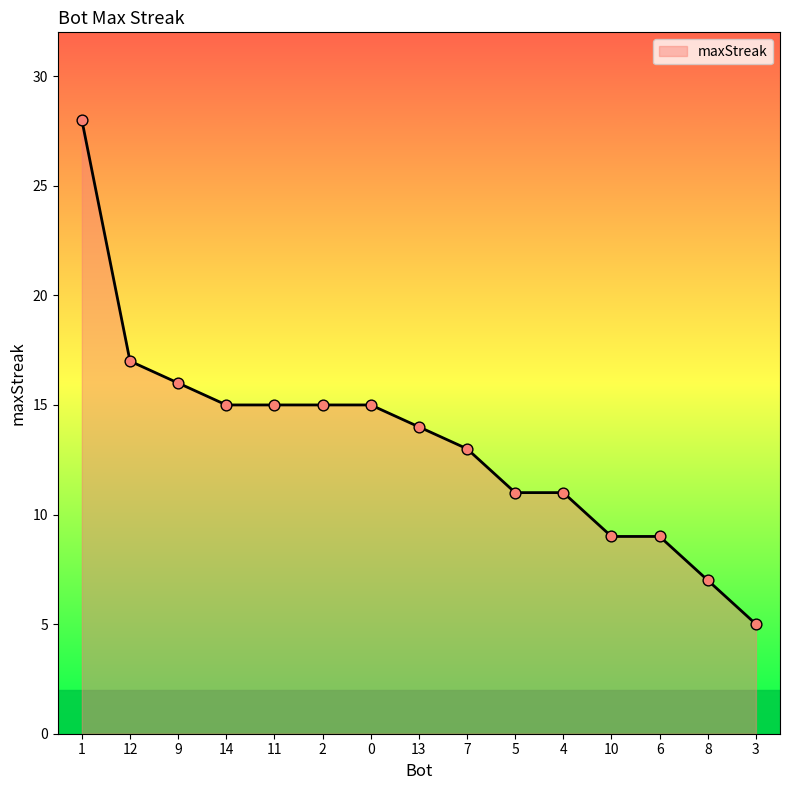

What is the change in value from 9 to 10?

-7